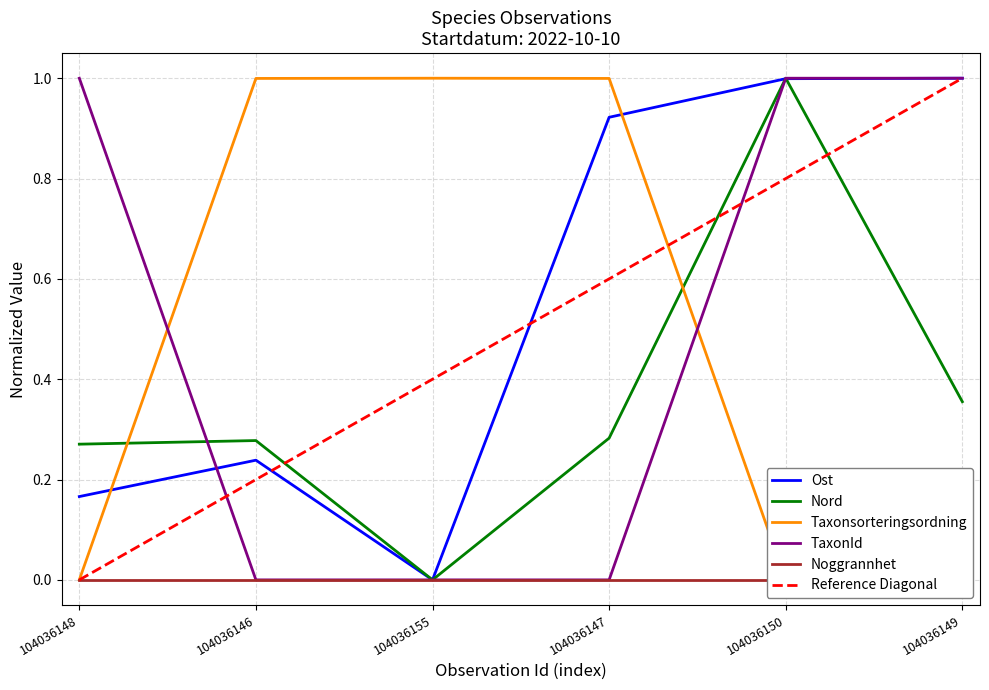

True or false: Taxonsorteringsordning and Ost intersect in this chart.

True